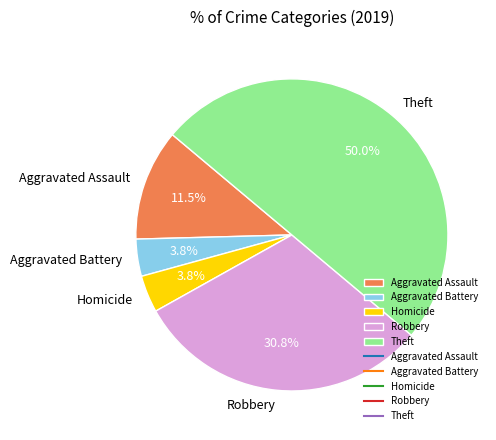

What percentage is NOT represented by Aggravated Battery?

96.2%